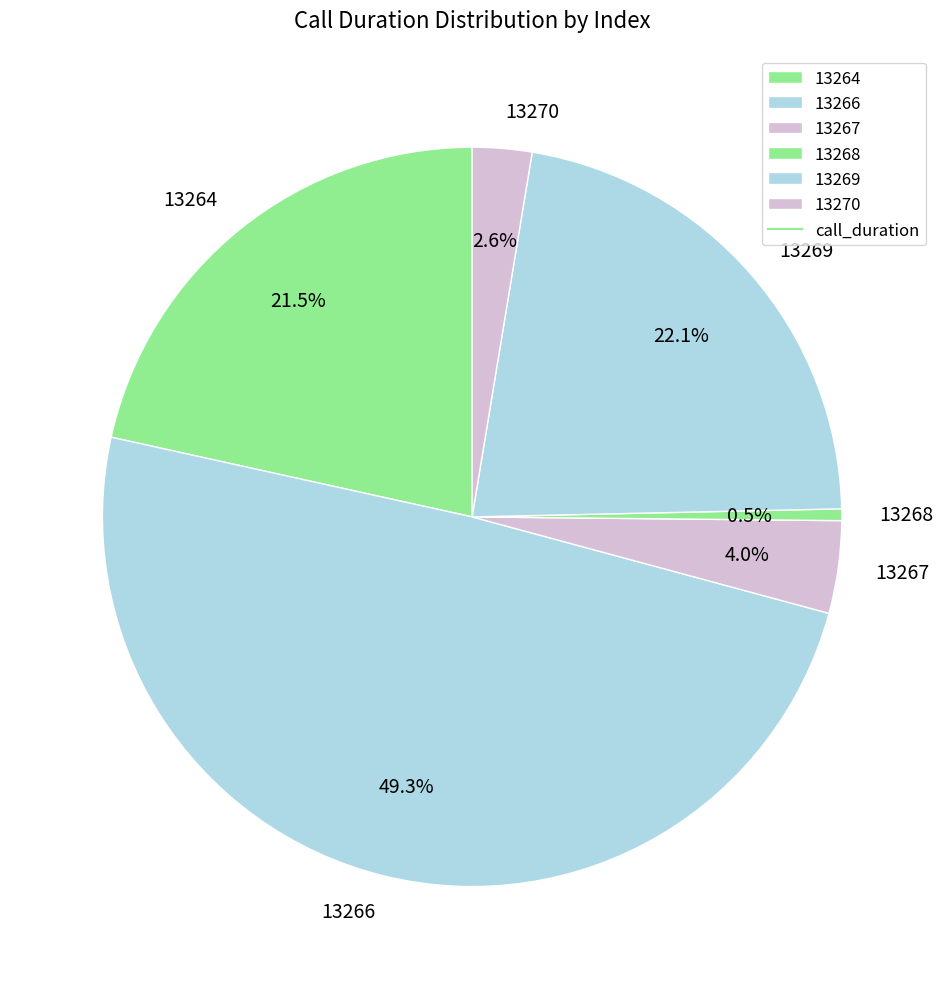

What is the smallest slice in the pie chart?

13268